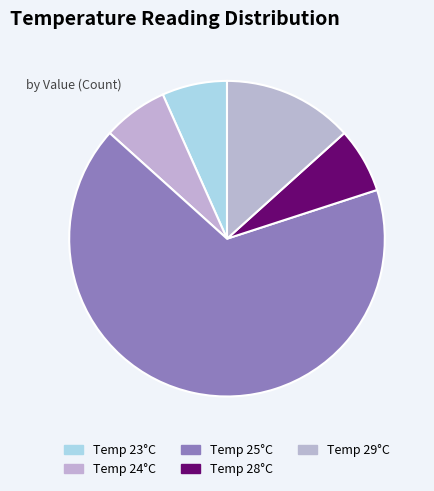

What is the smallest slice in the pie chart?

28